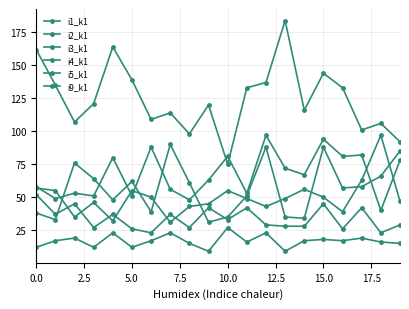

Reading right to left, list all the values displayed in this chart.

i1_k1: 47	97	63	39	50	56	49	43	49	55	45	43	31	50	55	32	46	35	55	57
i2_k1: 15	16	19	17	18	17	9	23	16	27	9	15	23	17	12	23	12	19	17	12
i3_k1: 29	23	42	26	45	28	28	29	42	33	42	27	37	23	26	37	27	45	37	52
i4_k1: 85	66	58	57	88	34	35	88	51	35	31	61	90	39	62	48	64	76	33	38
i5_k1: 92	106	101	133	144	116	184	137	133	75	120	98	114	109	139	164	121	107	135	162
i9_k1: 78	40	82	81	94	67	72	97	53	81	63	48	56	88	51	80	51	53	49	58